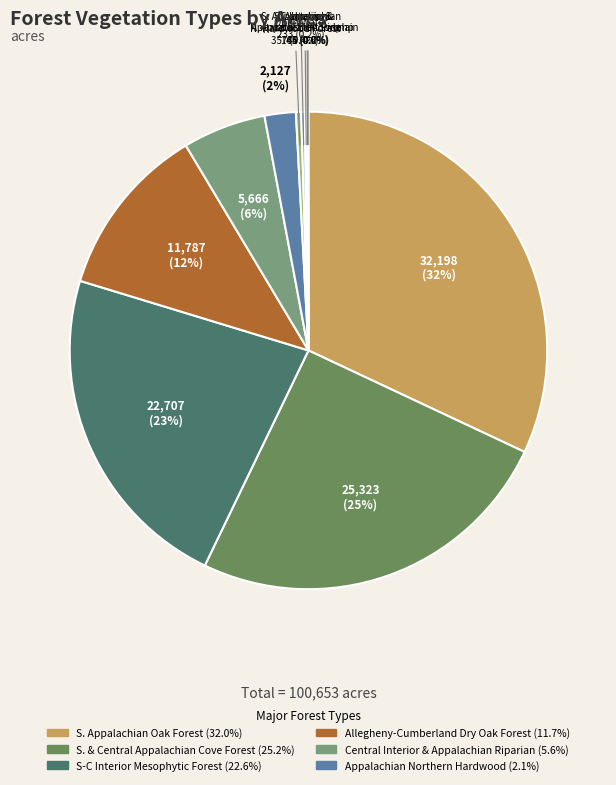

What is the largest slice in the pie chart?

Southern Appalachian Oak Forest